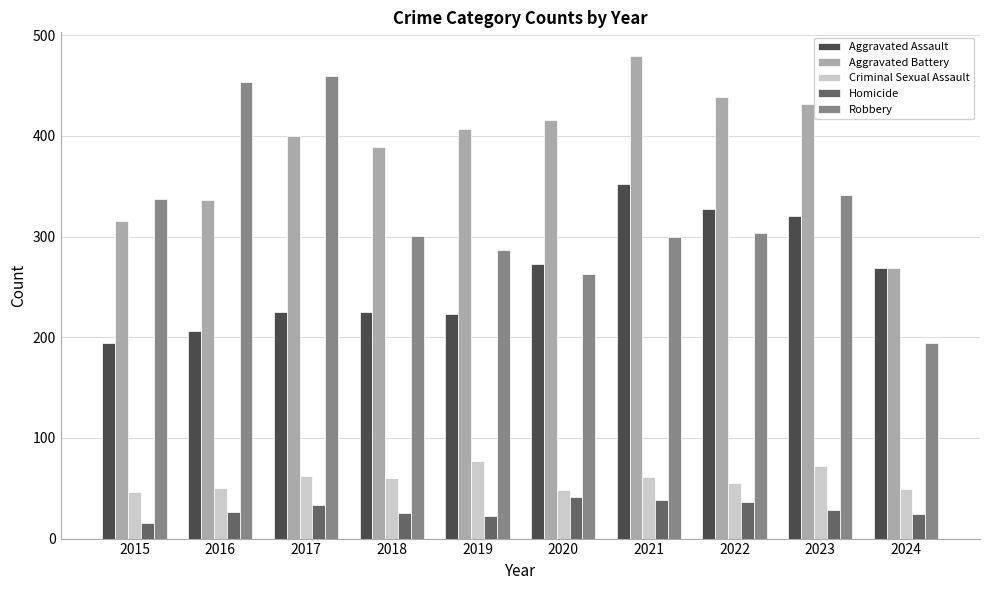

The value of Criminal Sexual Assault at 2021 is 20. True or false?

False